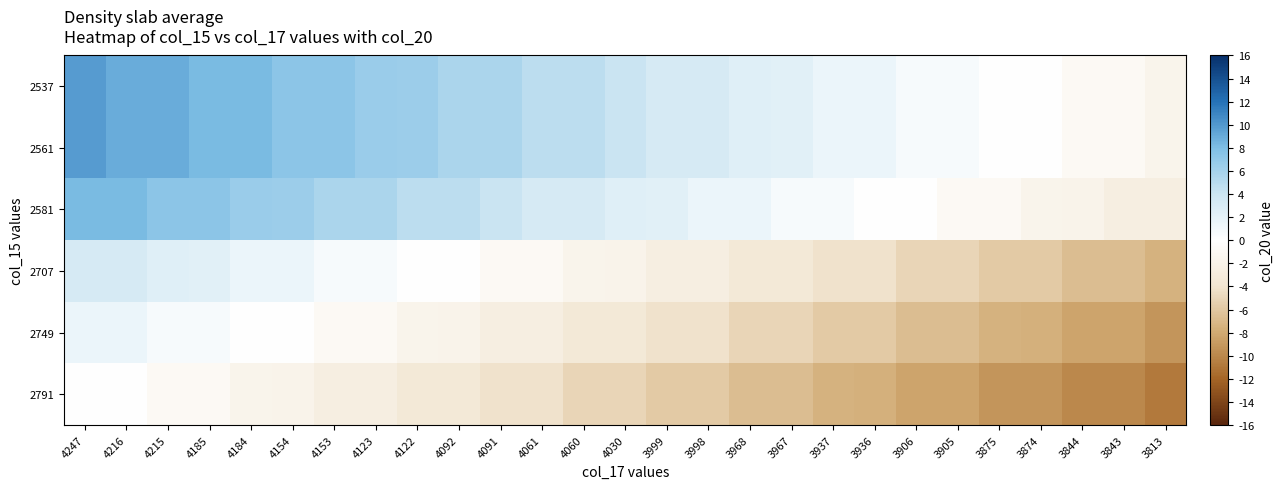

At 3843, list the series in order from smallest to largest.

2791, 2749, 2707, 2581, 2537, 2561